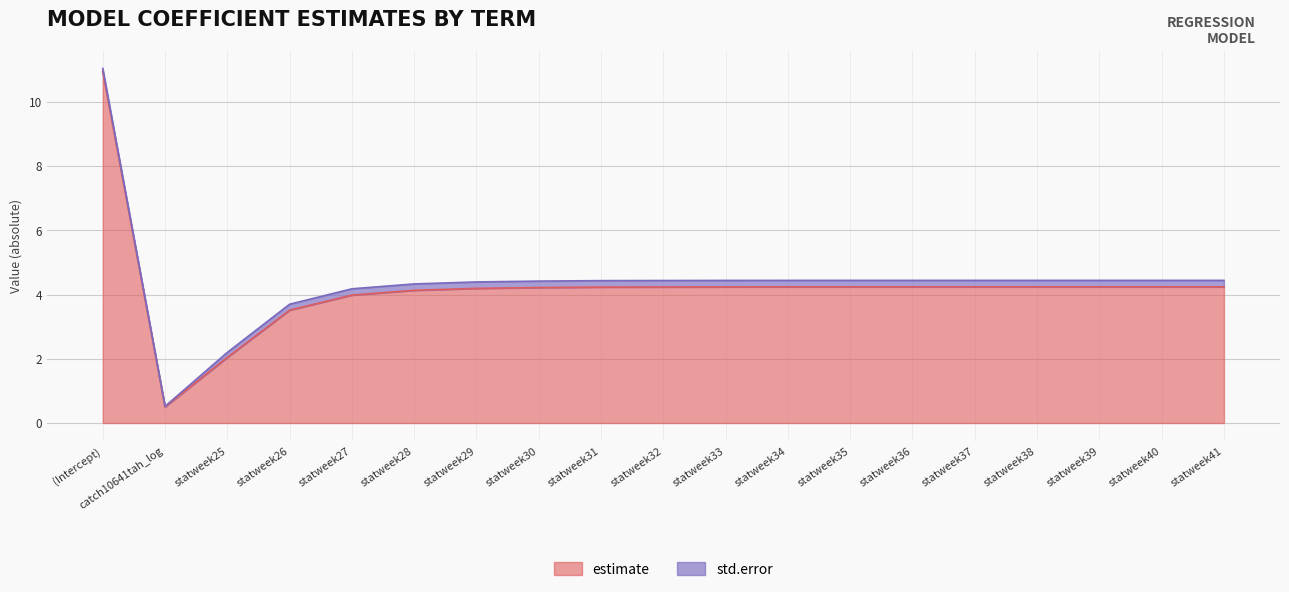

What is the sum of all estimate values?

80.1